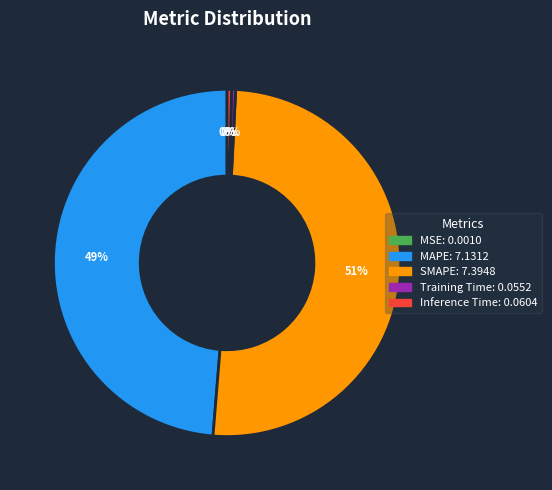

Which category has the biggest portion of the pie?

SMAPE